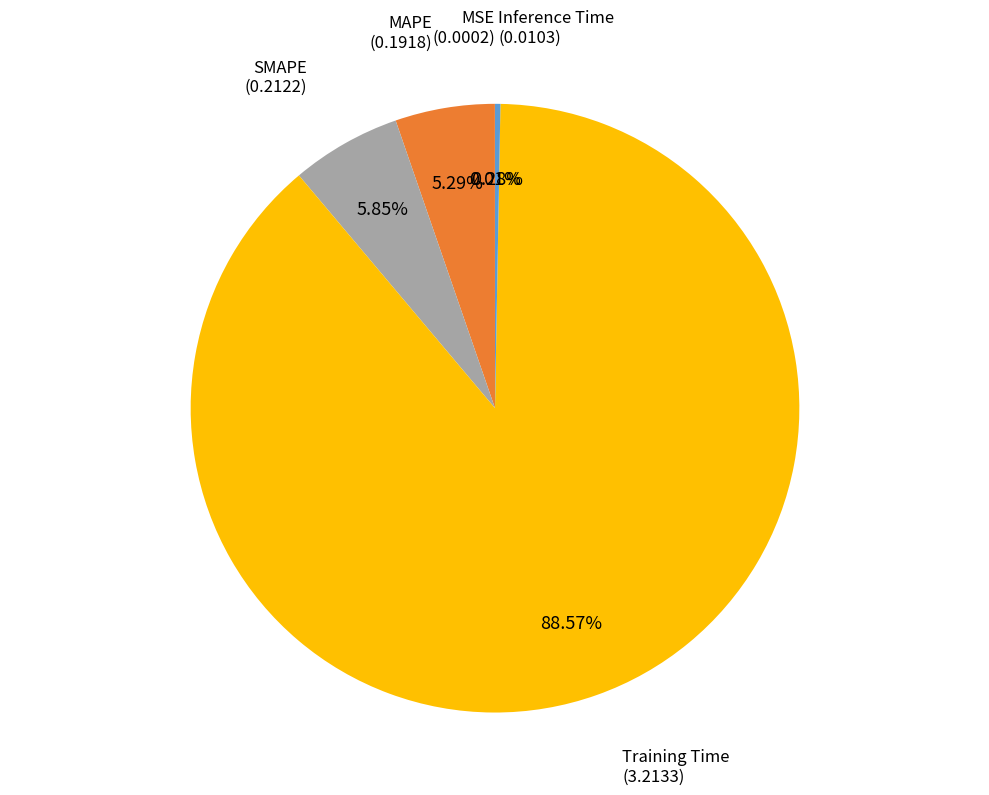

Is there any slice that represents more than half of the pie?

Yes